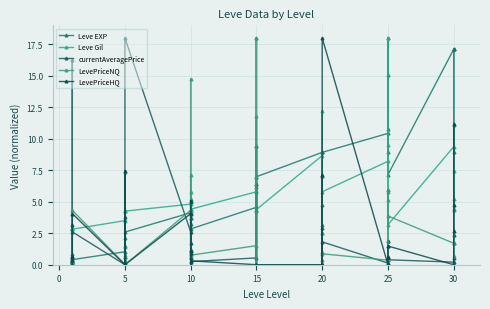

True or false: Leve Gil has more than 2 points higher than both neighbors.

True